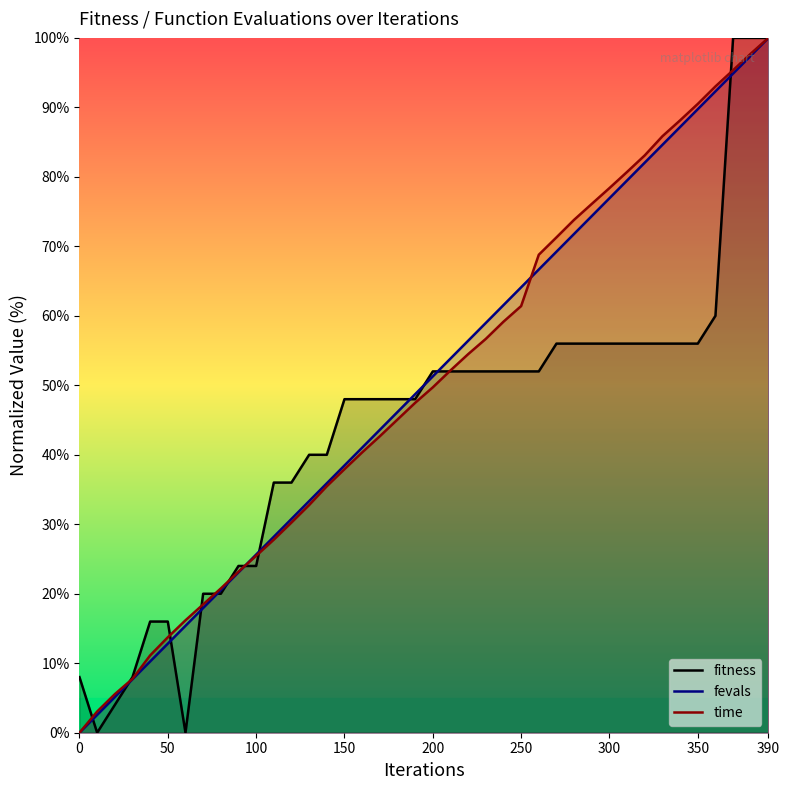

Reading right to left, transcribe all the data shown in this chart.

fitness: 100.0	100.0	100.0	60.0	56.0	56.0	56.0	56.0	56.0	56.0	56.0	56.0	56.0	52.0	52.0	52.0	52.0	52.0	52.0	52.0	48.0	48.0	48.0	48.0	48.0	40.0	40.0	36.0	36.0	24.0	24.0	20.0	20.0	0.0	16.0	16.0	8.0	4.0	0.0	8.0
fevals: 100.0	97.4	94.9	92.3	89.7	87.2	84.6	82.1	79.5	76.9	74.4	71.8	69.2	66.7	64.1	61.5	59.0	56.4	53.8	51.3	48.7	46.2	43.6	41.0	38.5	35.9	33.3	30.8	28.2	25.6	23.1	20.5	17.9	15.4	12.8	10.3	7.7	5.1	2.6	0.0
time: 100.0	97.7	95.4	93.0	90.5	88.1	85.8	83.1	80.7	78.4	76.1	73.8	71.3	68.8	61.4	59.2	56.7	54.5	52.1	49.7	47.5	45.1	42.7	40.3	37.9	35.5	32.8	30.3	27.8	25.5	23.2	20.8	18.5	16.2	13.7	11.1	7.8	5.5	3.0	0.0